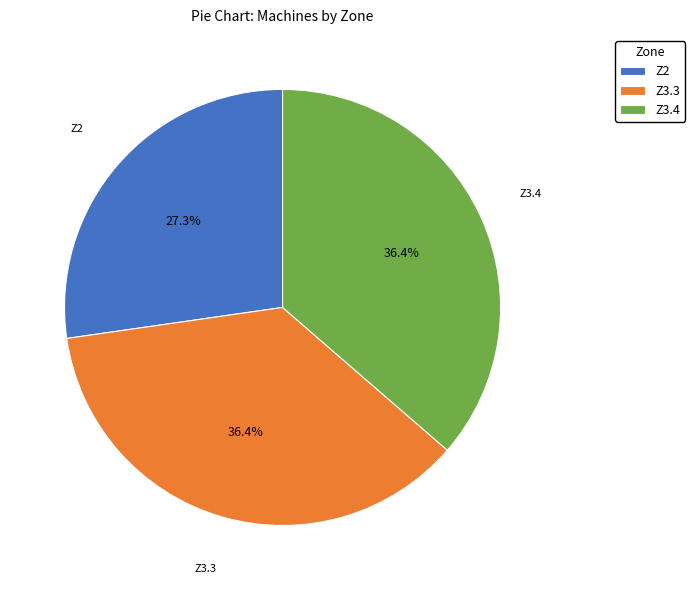

True or false: Z3.3 accounts for 36% of the total.

True